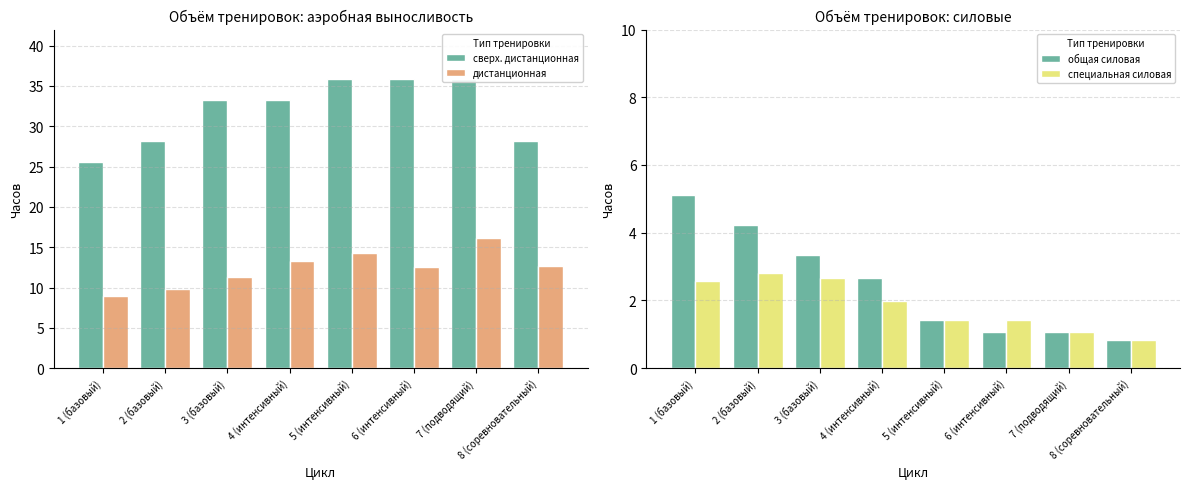

How many values in the сверх. дистанционная series are below 33?

3